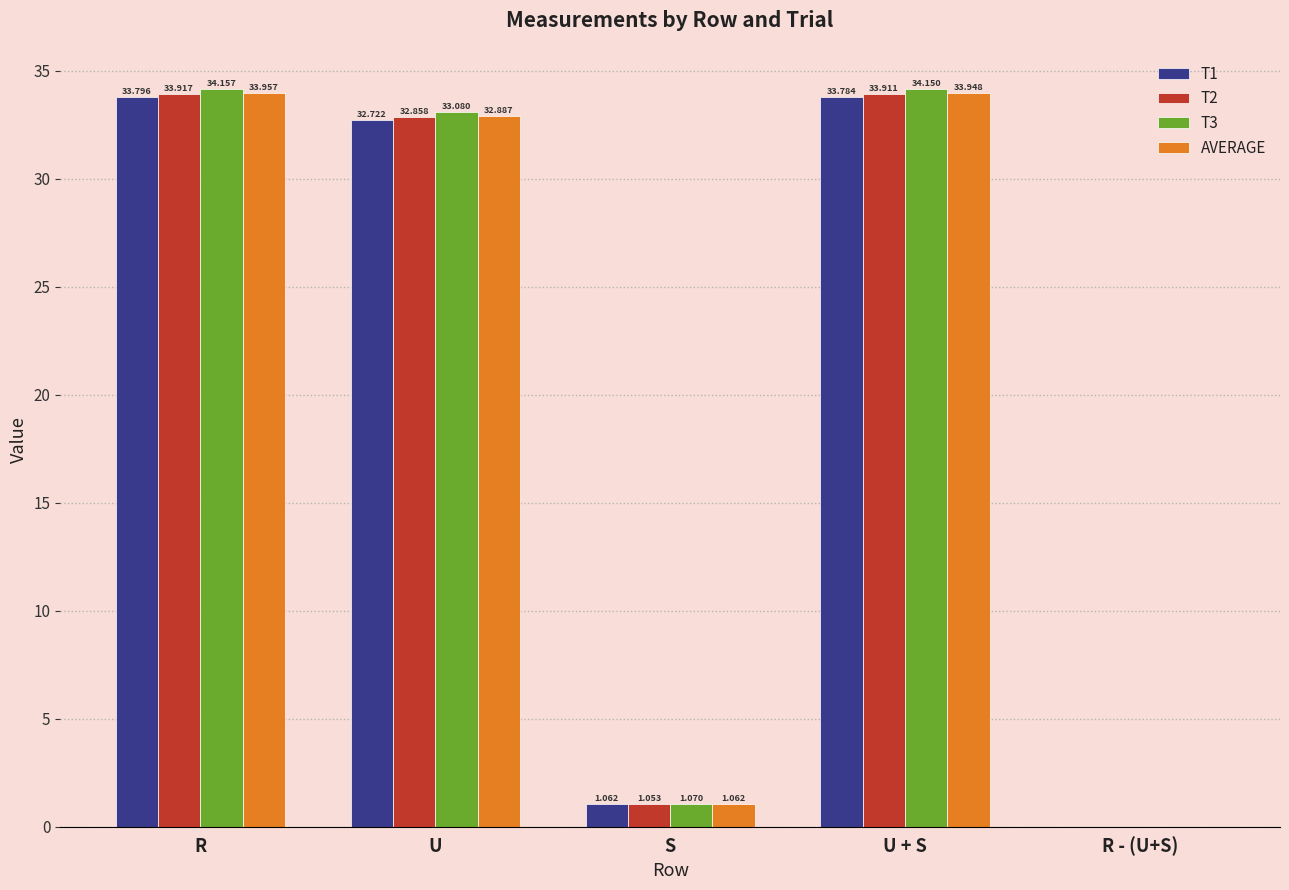

Which label corresponds to the largest value in the chart?

R